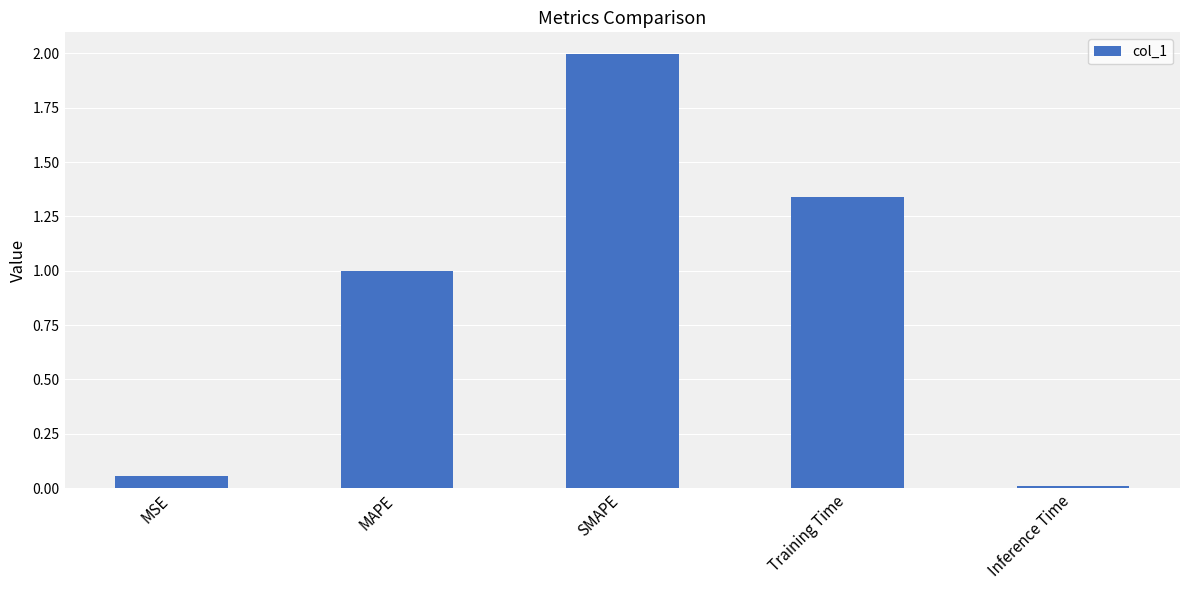

At which category does the chart reach its peak across all series?

SMAPE